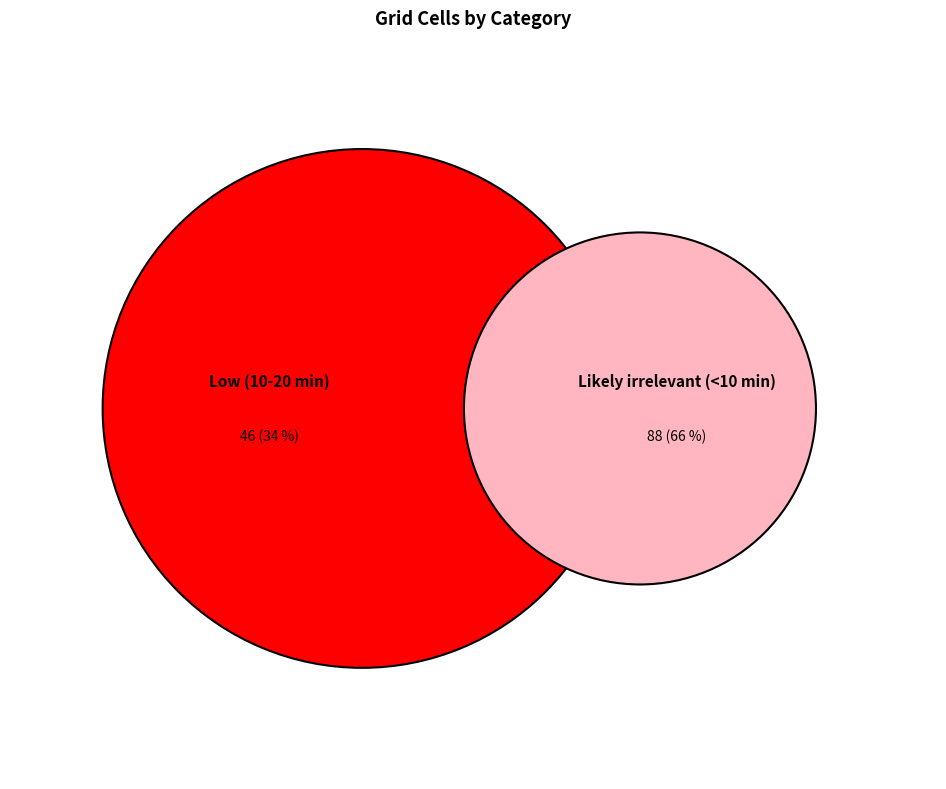

Does Likely irrelevant (<10 min) represent more than half of the total?

Yes